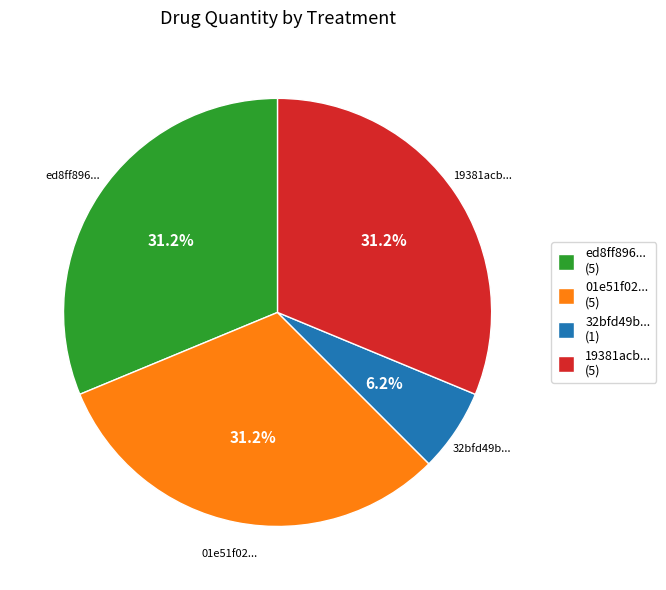

How many slices are in this pie chart?

4